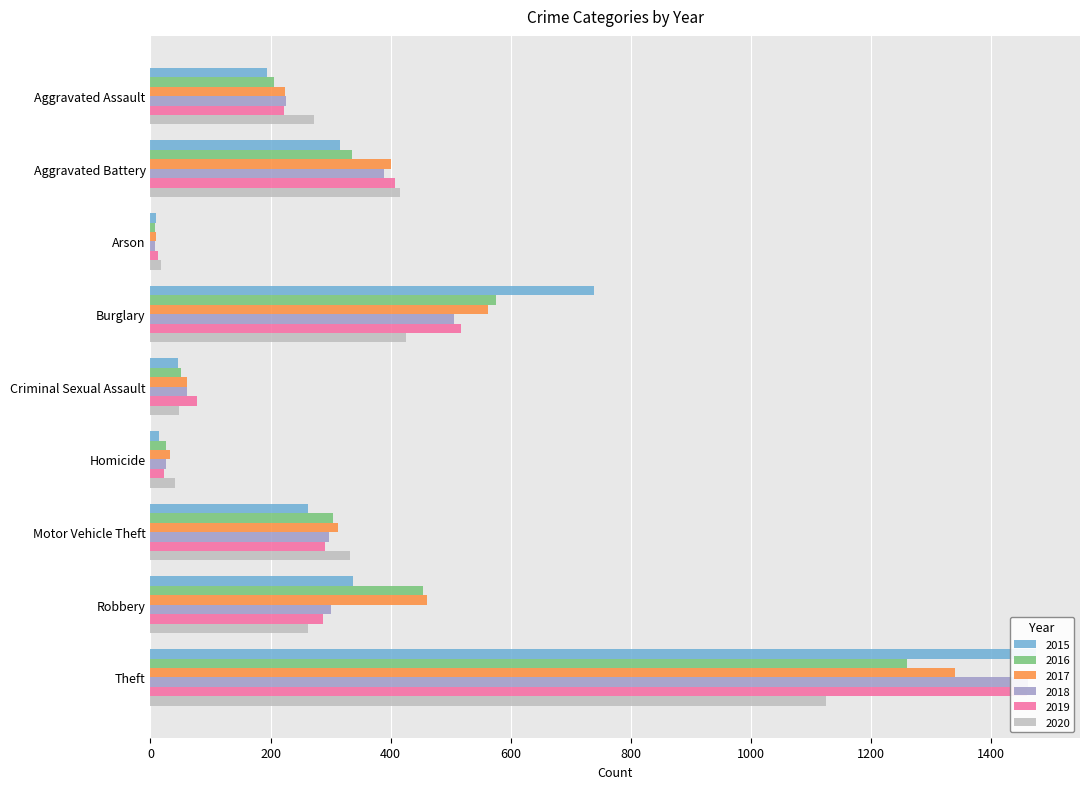

At which label is 2017 closest to 674?

Burglary